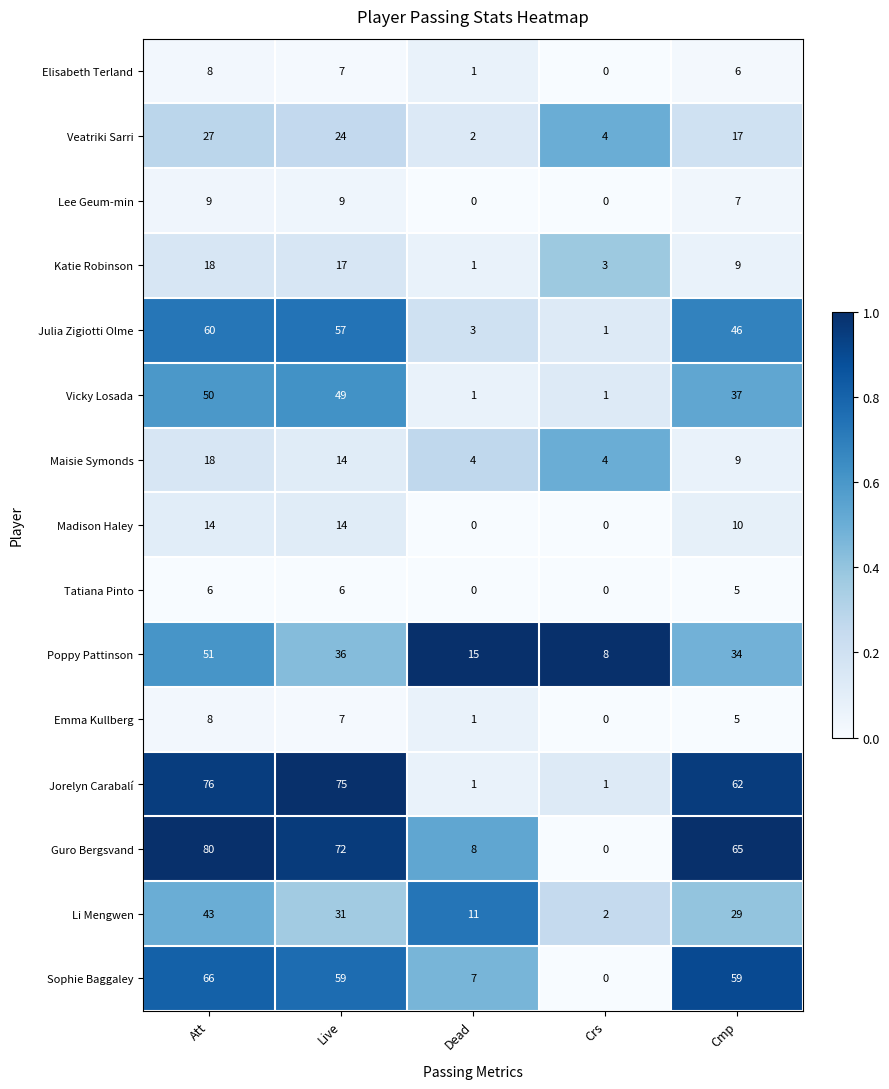

How many data points in Katie Robinson are less than 9?

2